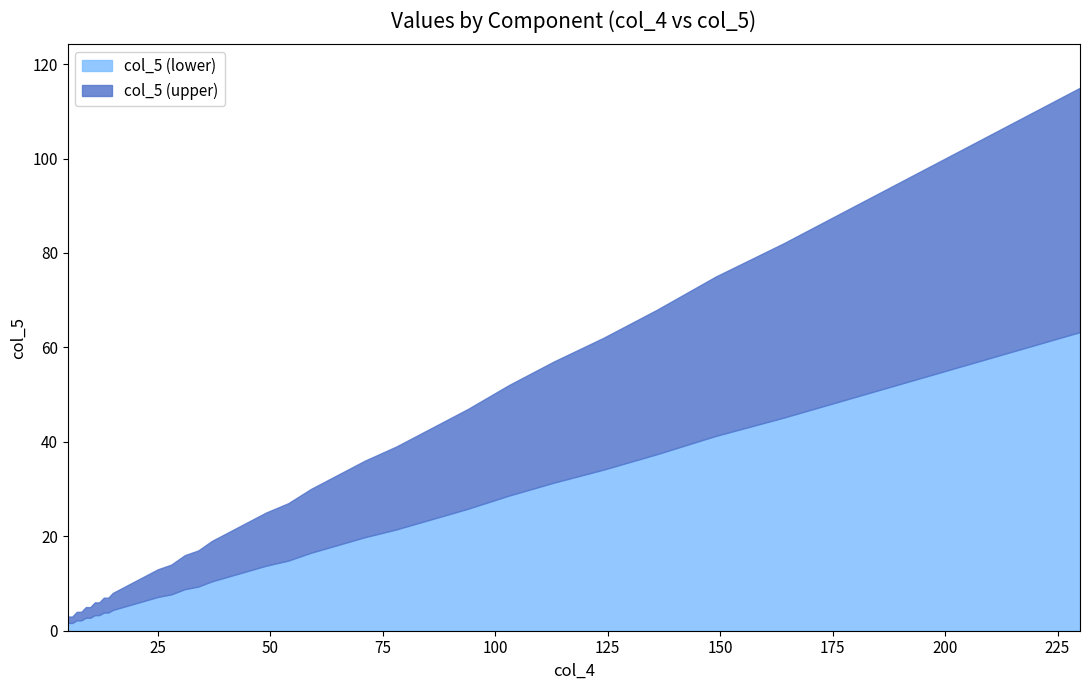

How many values exceed 19?

18